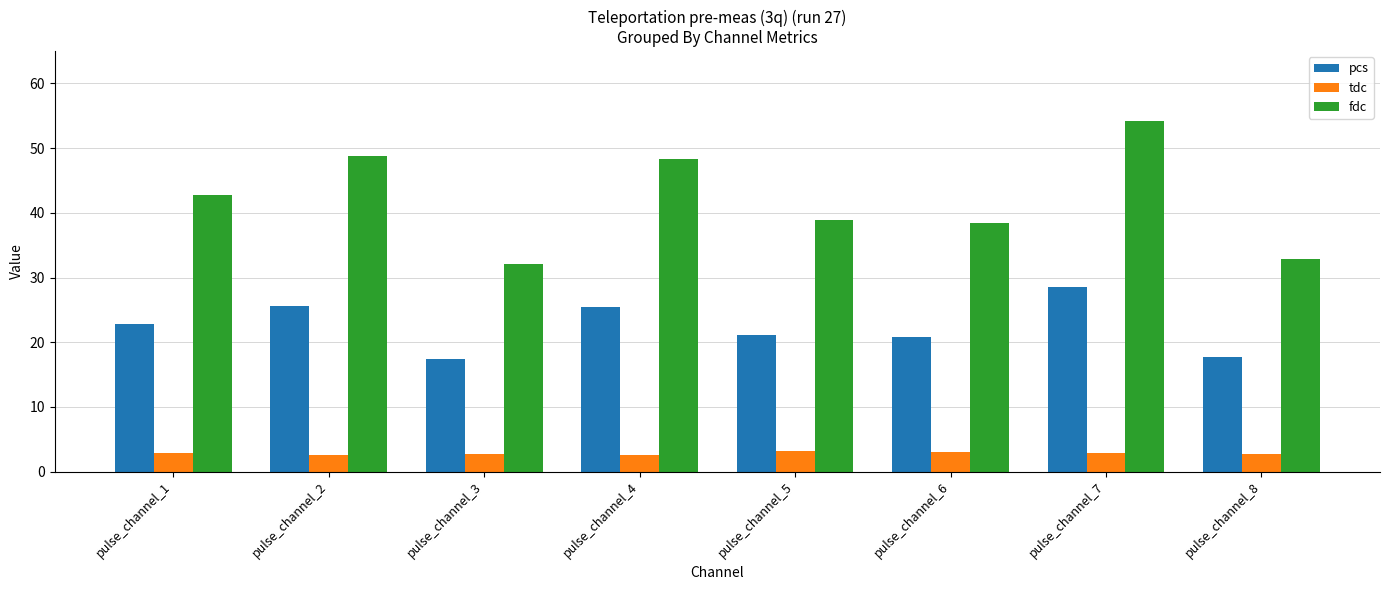

What is the average value of the tdc series?

2.8